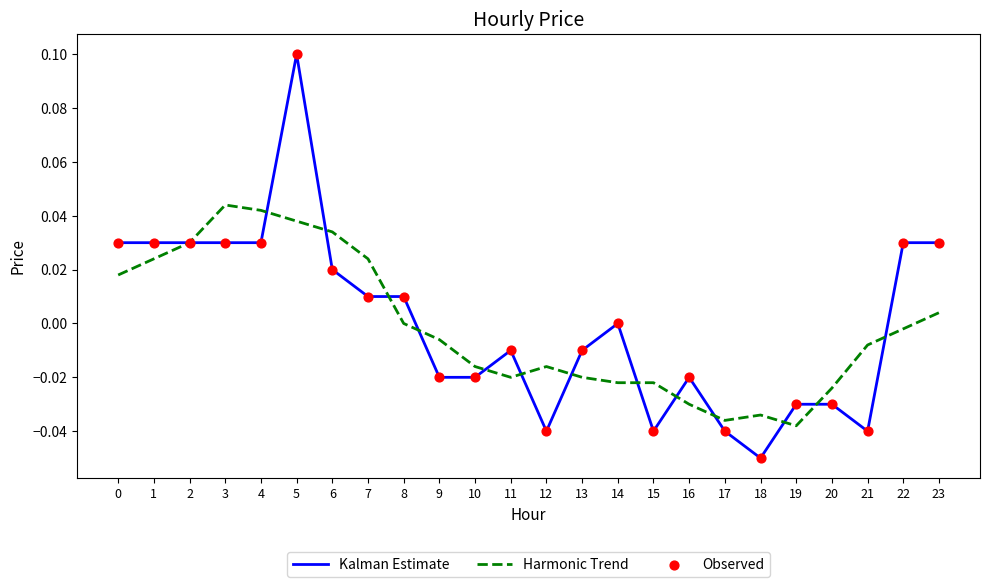

Which series has the largest total across all categories?

Kalman Estimate